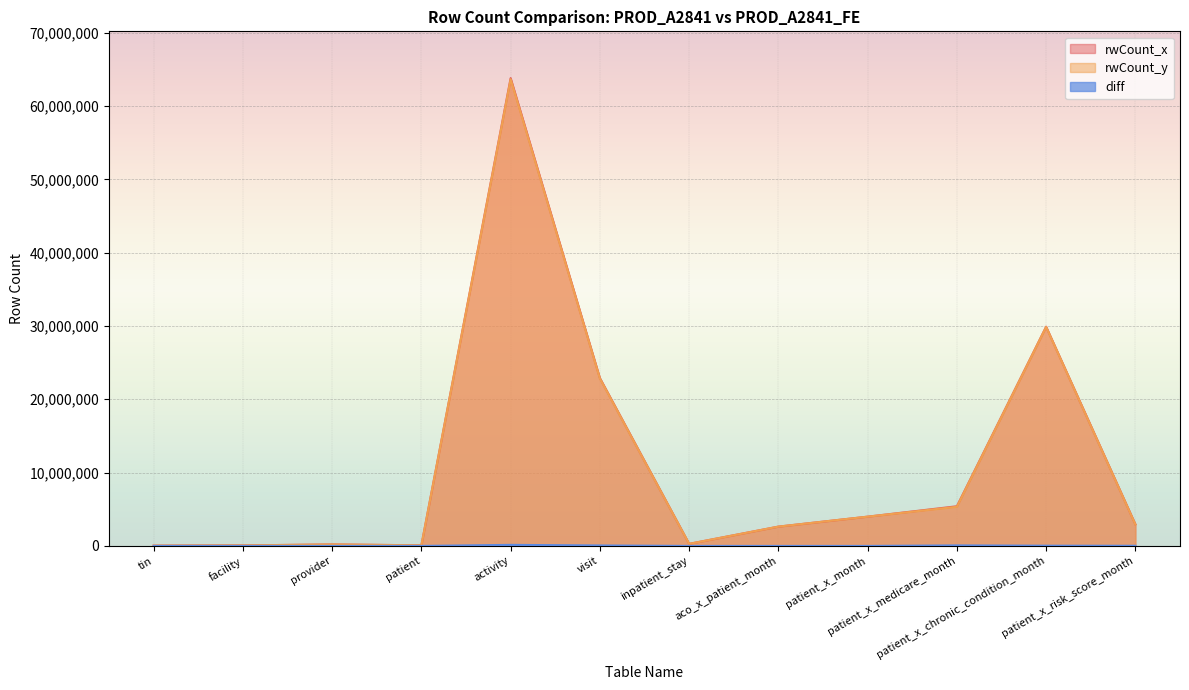

True or false: rwCount_x has more than 1 interior local peaks.

True